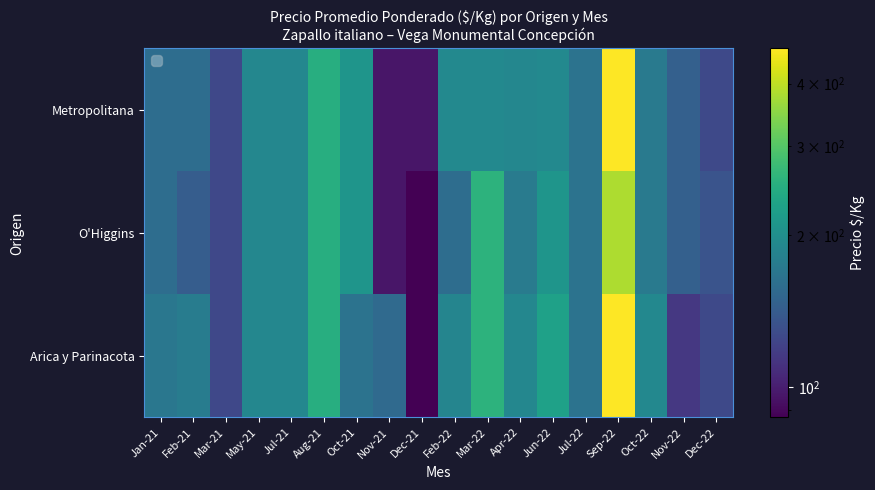

Which series has the largest range (max minus min)?

Arica y Parinacota